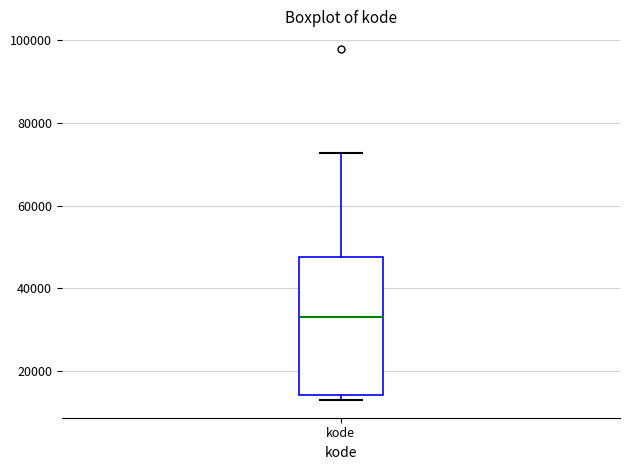

Read this box plot against the y-axis: the position of the median line, the range covered by the box, and the ends of both whiskers. The values are not printed on the chart, so give them approximately, as read against the axis.

median 34000, box 14000 to 48000, whiskers 12000 to 72000